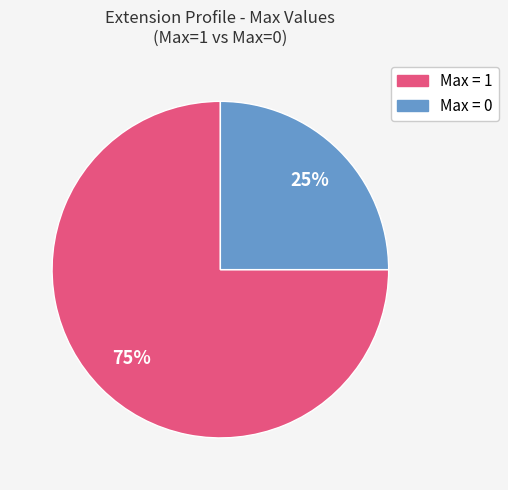

To the nearest percent, what is the average slice percentage?

50%